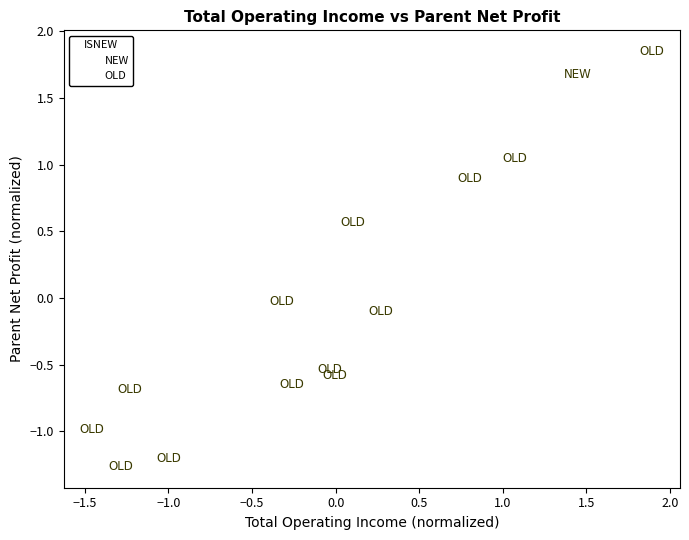

What are all the series names shown in the legend?

NEW, OLD